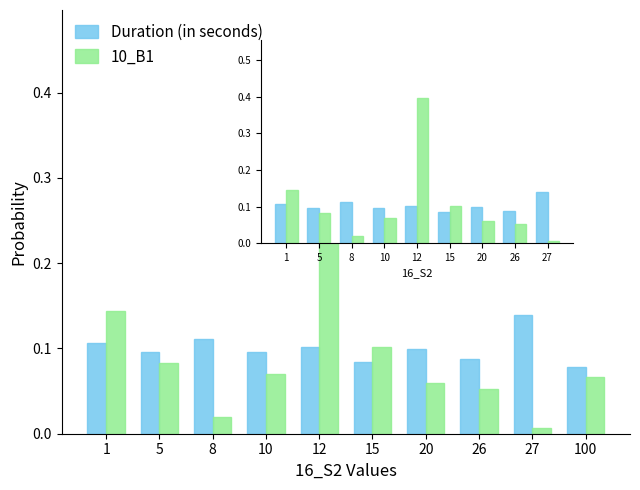

Rank the series by their maximum value, from lowest to highest.

Duration (in seconds), 10_B1